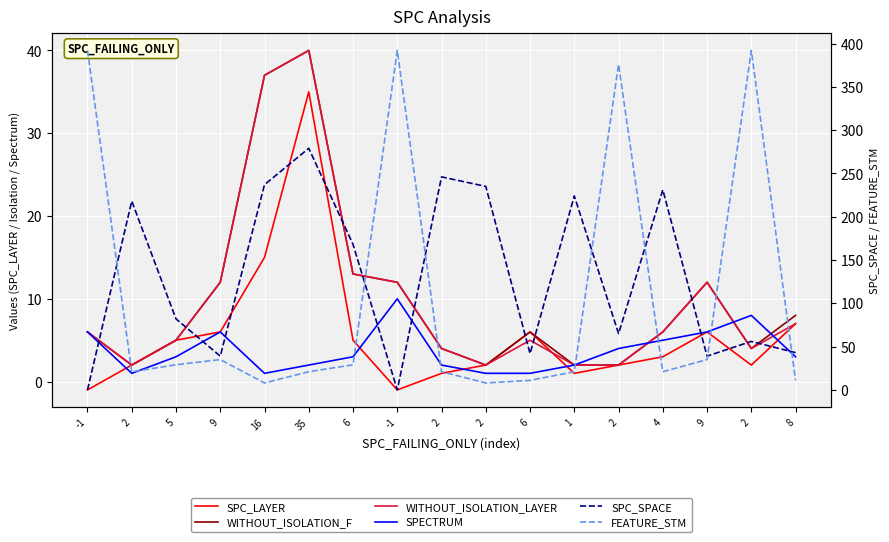

How many values in SPC_LAYER are below zero?

2